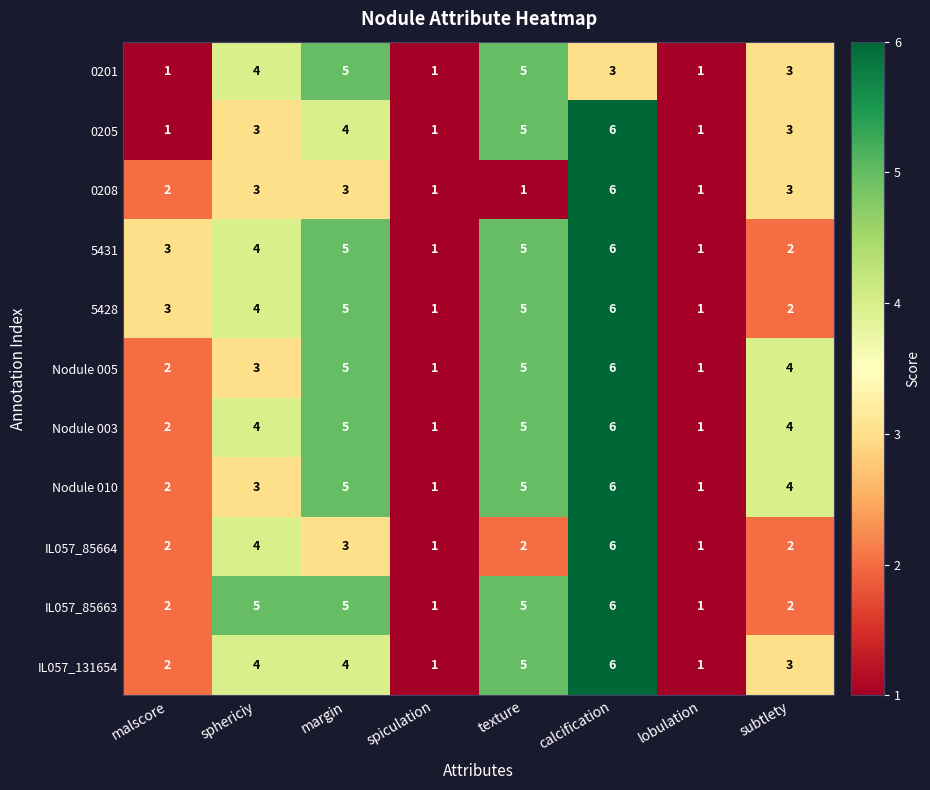

What is the sum of the IL057_131654 values at texture and calcification?

11